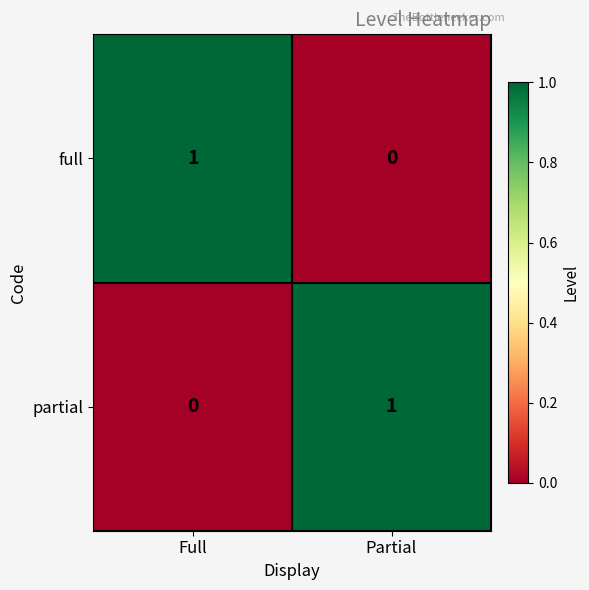

How many data points does each series have?

2